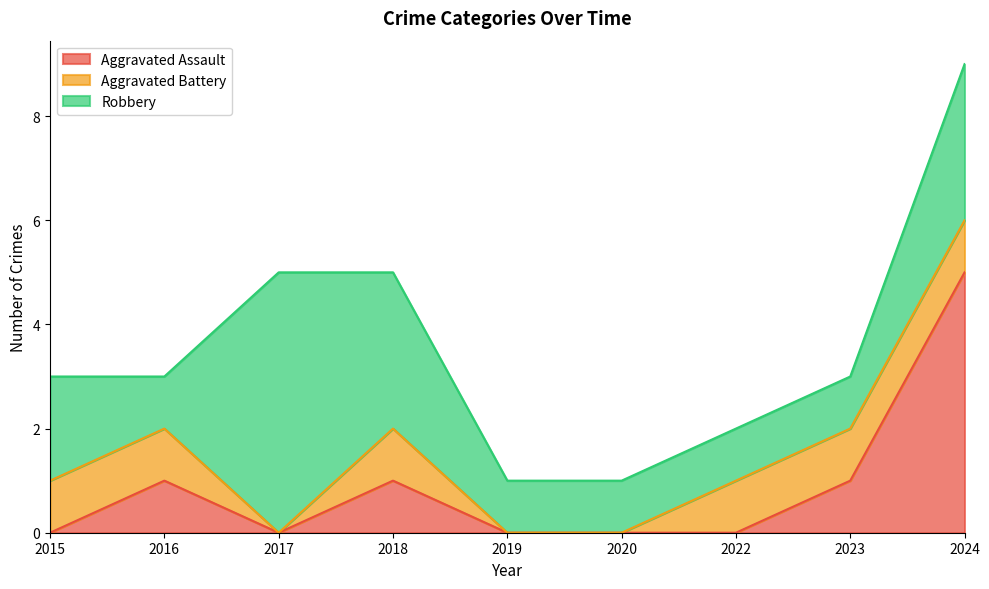

Which category has the highest value in the Aggravated Assault series?

2024